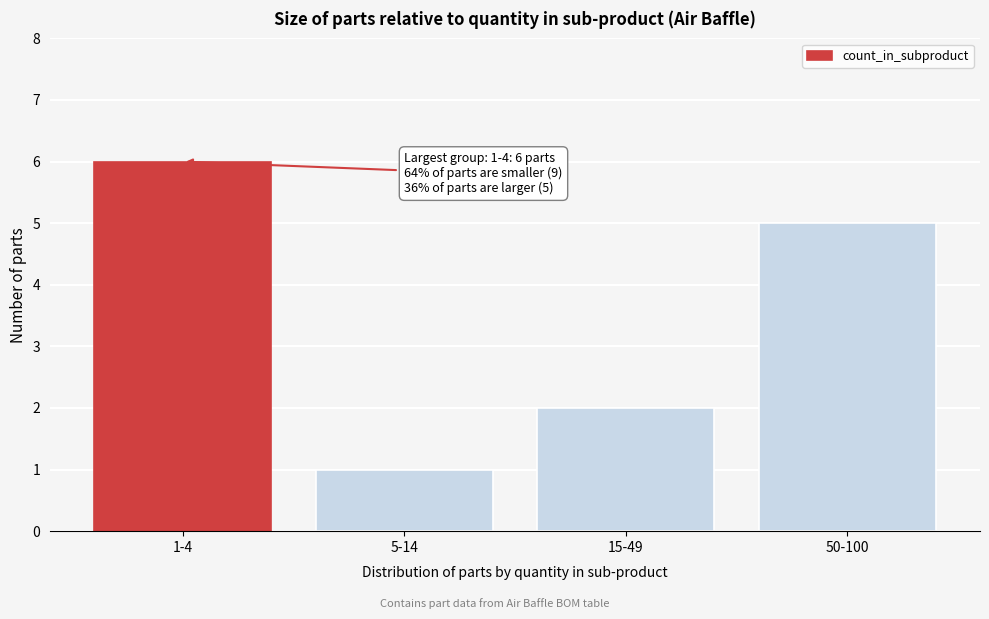

Reading right to left, transcribe all the data shown in this chart.

5	2	1	6